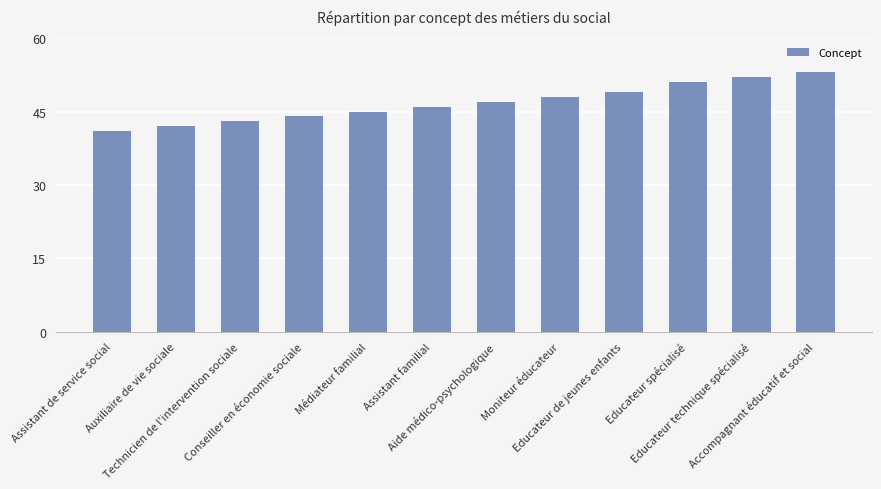

What is the difference between the second highest and minimum values?

11